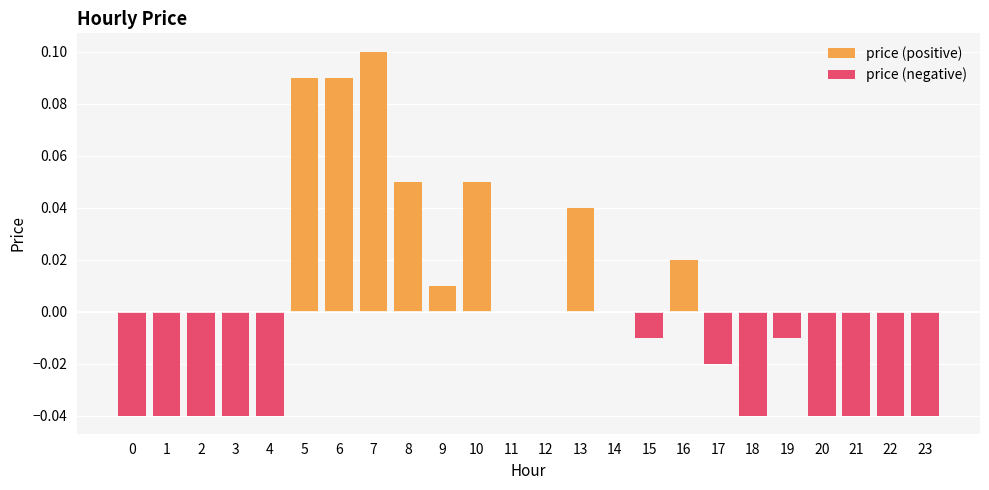

Is it true that the value at 7 is 0.2?

False